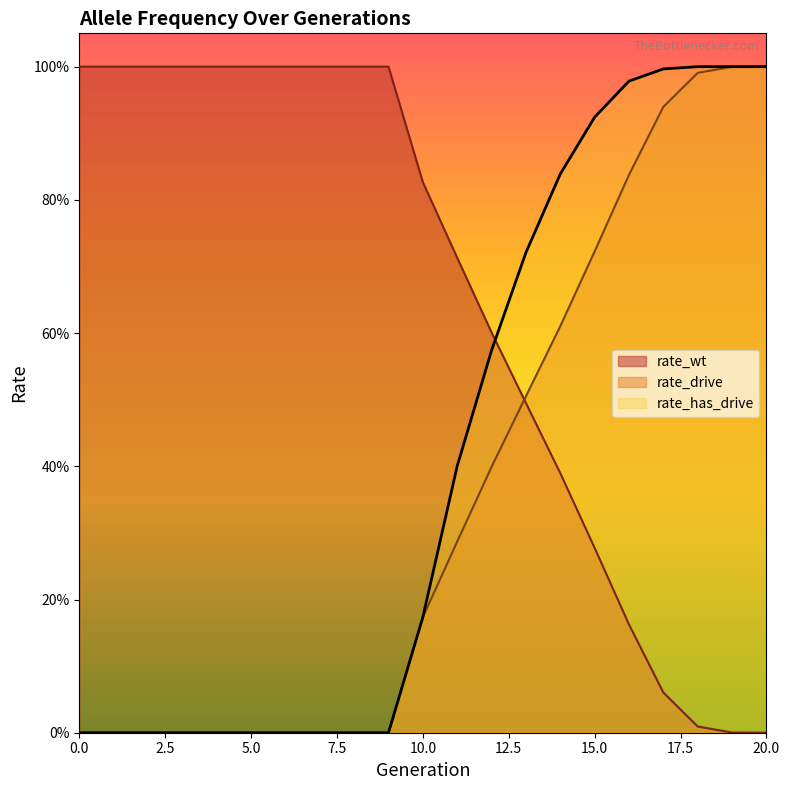

Rank the series at 6 from lowest to highest value.

rate_drive, rate_has_drive, rate_wt